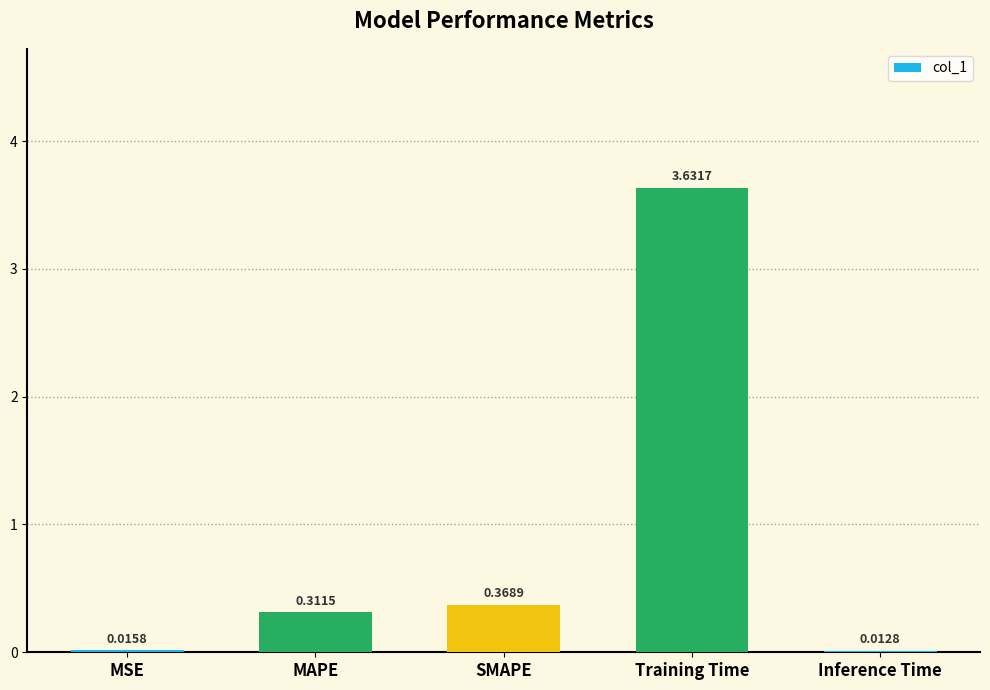

Between MSE and SMAPE, which is larger?

SMAPE